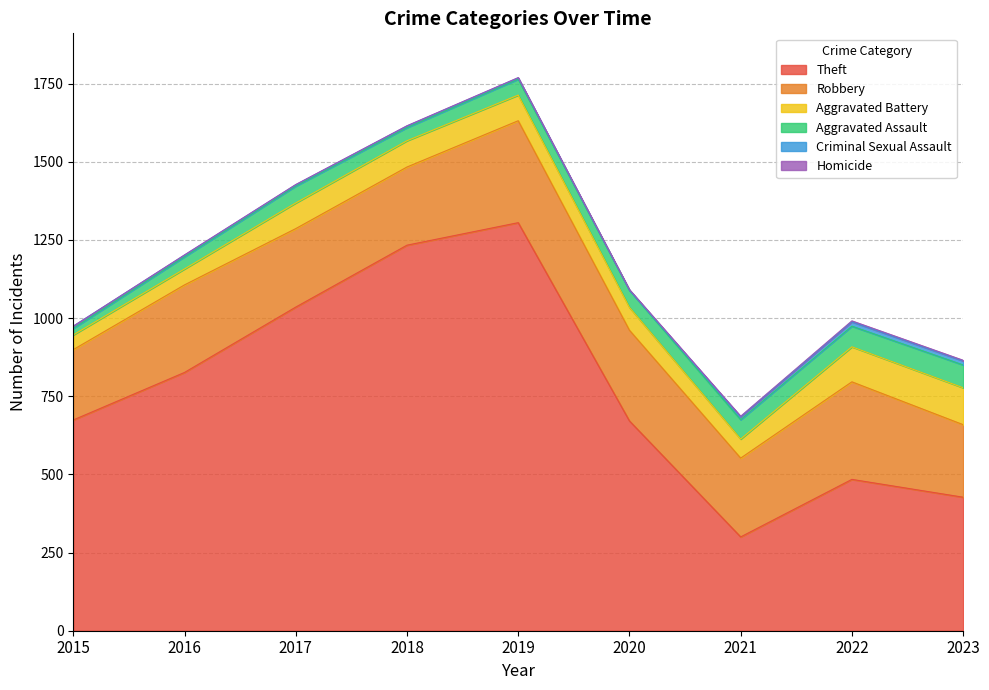

At 2023, list the series in order from smallest to largest.

Homicide, Criminal Sexual Assault, Aggravated Assault, Aggravated Battery, Robbery, Theft